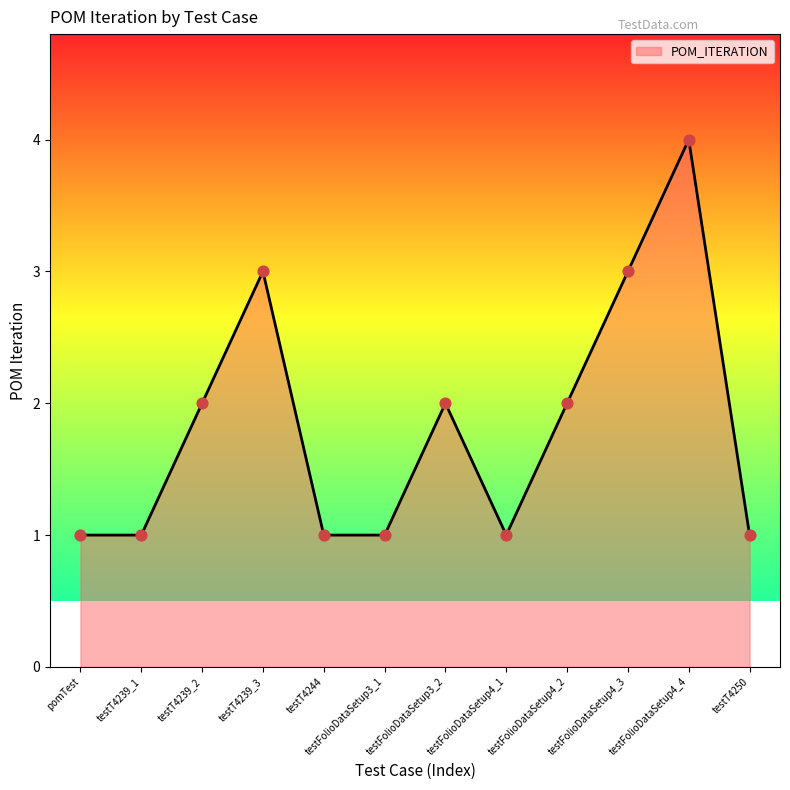

Which has a higher value, testFolioDataSetup4_2 or testFolioDataSetup4_4?

testFolioDataSetup4_4